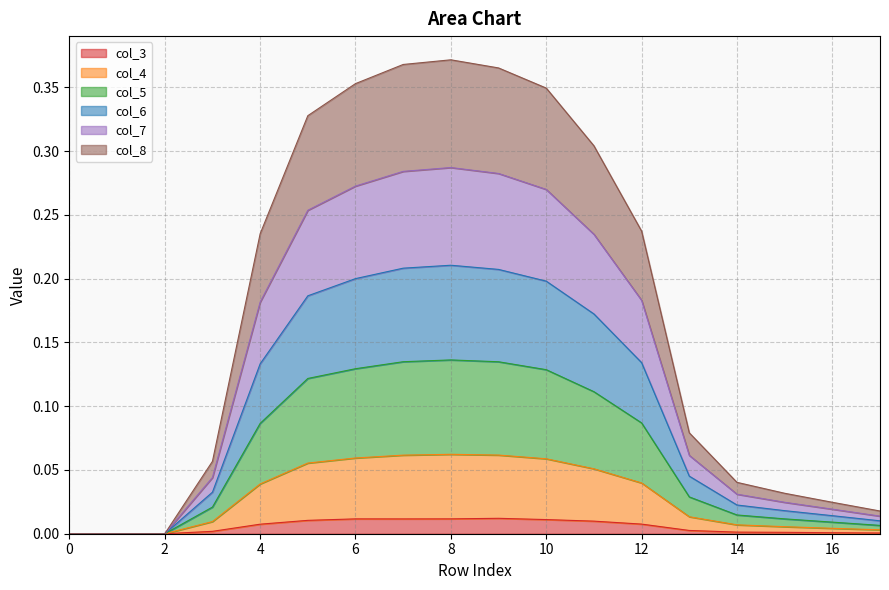

True or false: col_6 has more than 2 points higher than both neighbors.

False